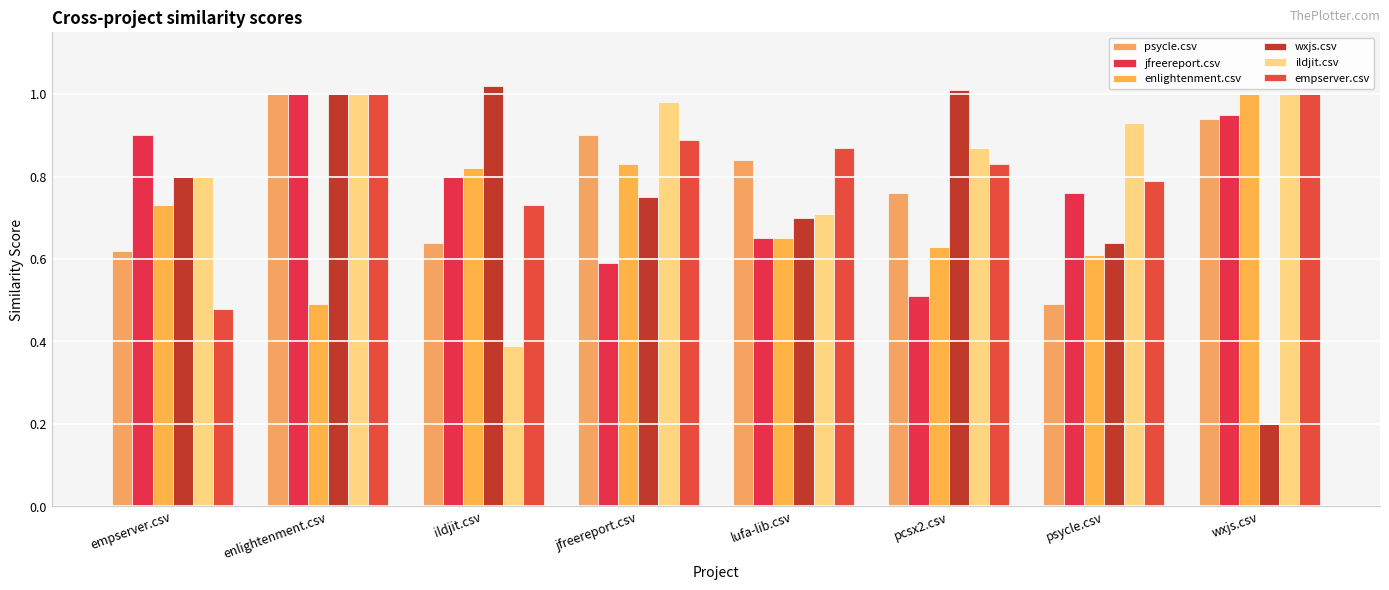

What position from the left is wxjs.csv?

8